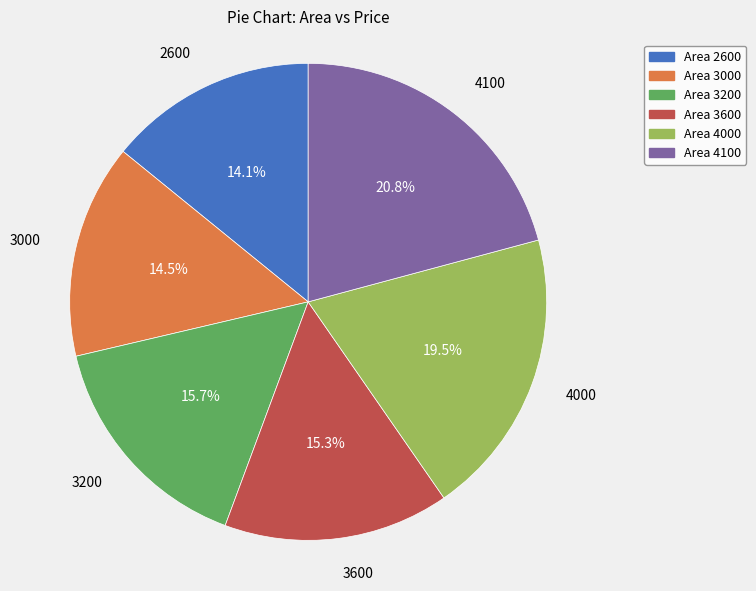

What percentage is NOT represented by 2600?

85.9%